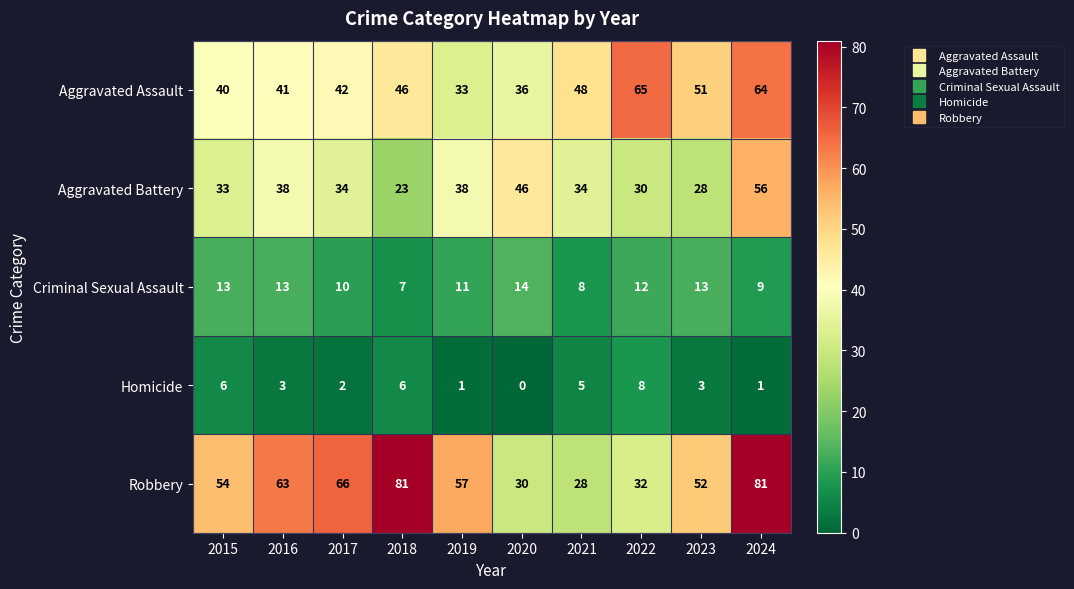

At 2016, list the series in order from smallest to largest.

Homicide, Criminal Sexual Assault, Aggravated Battery, Aggravated Assault, Robbery